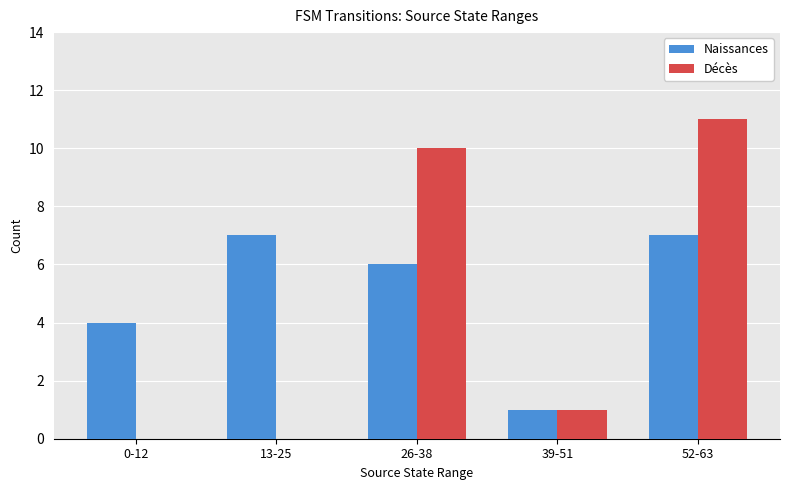

Reading left to right, what are all the values shown in this chart?

Naissances: 0-12=4	13-25=7	26-38=6	39-51=1	52-63=7
Décès: 0-12=0	13-25=0	26-38=10	39-51=1	52-63=11